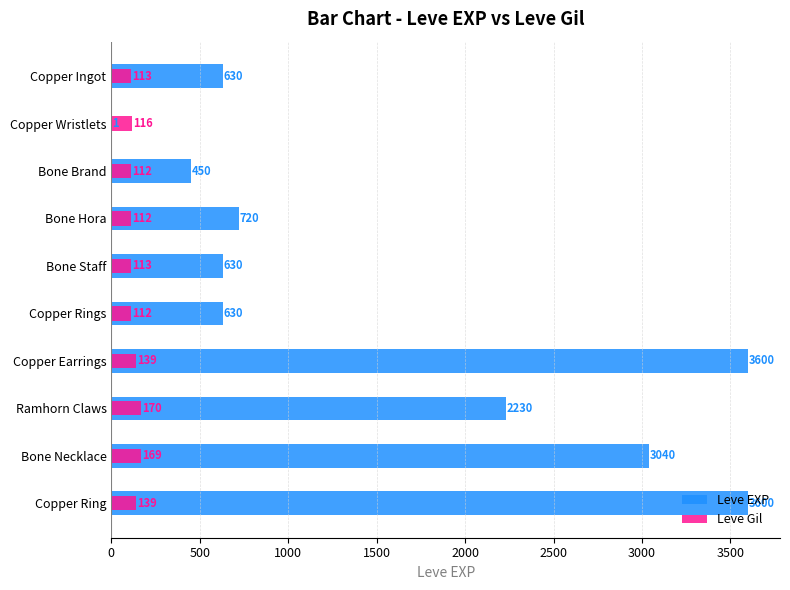

Rank the series by their maximum value, from lowest to highest.

Leve Gil, Leve EXP